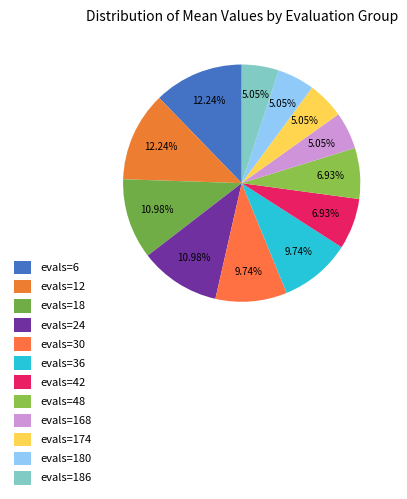

Is it true that evals=180 is 1% of the pie?

False